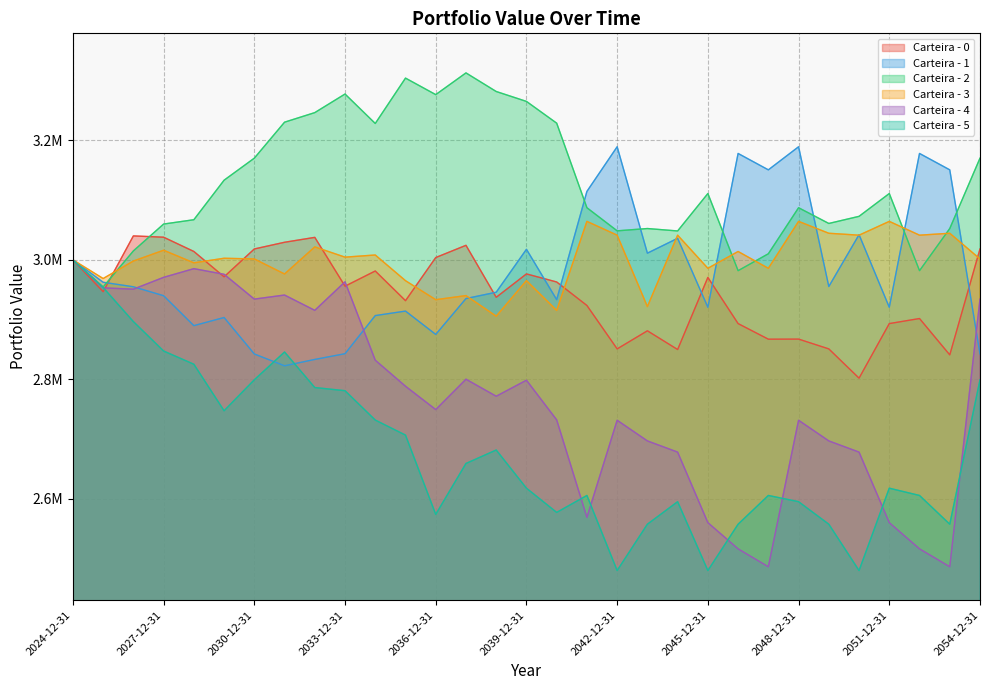

What is the highest value of the Carteira - 0 series?

3040105.3